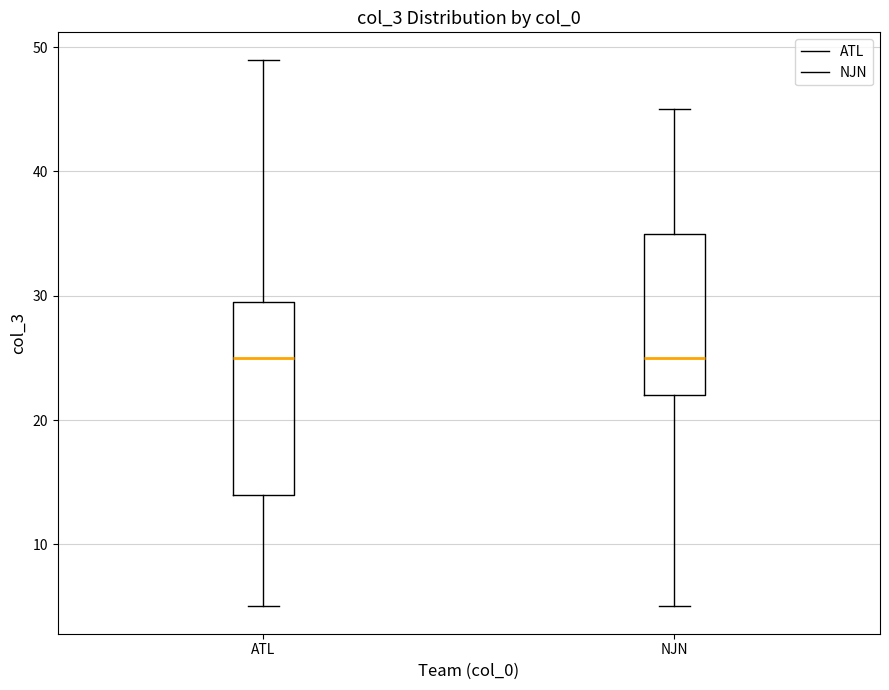

Reading left to right, transcribe this box plot: for each box, give where its median line is, the range the box spans, and where its two whiskers end, as read against the y-axis. The values are not printed on the chart, so give them approximately, as read against the axis.

ATL: median 25, box 14 to 30, whiskers 5 to 49
NJN: median 25, box 22 to 35, whiskers 5 to 45